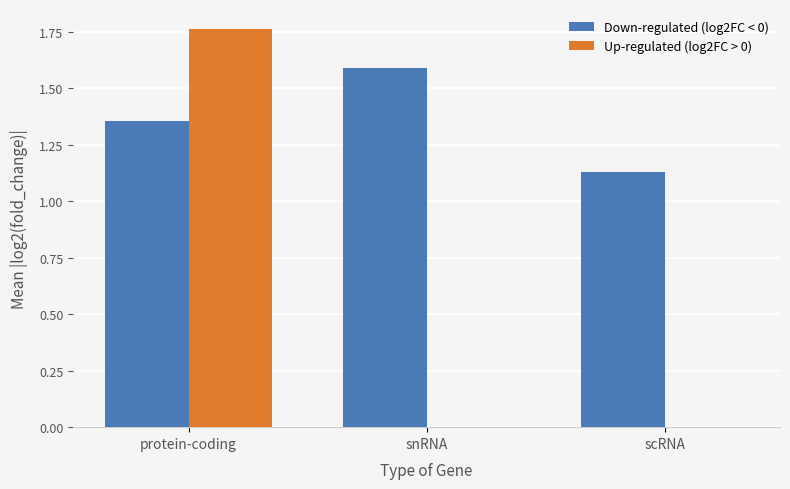

What is the sum of the Down-regulated (log2FC < 0) values at scRNA and protein-coding?

2.5